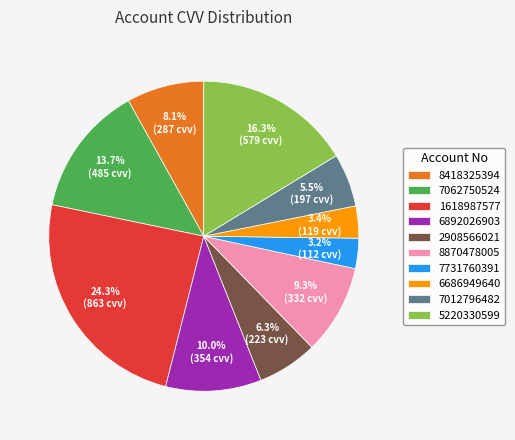

Is it true that 6686949640 is 3% of the pie?

True